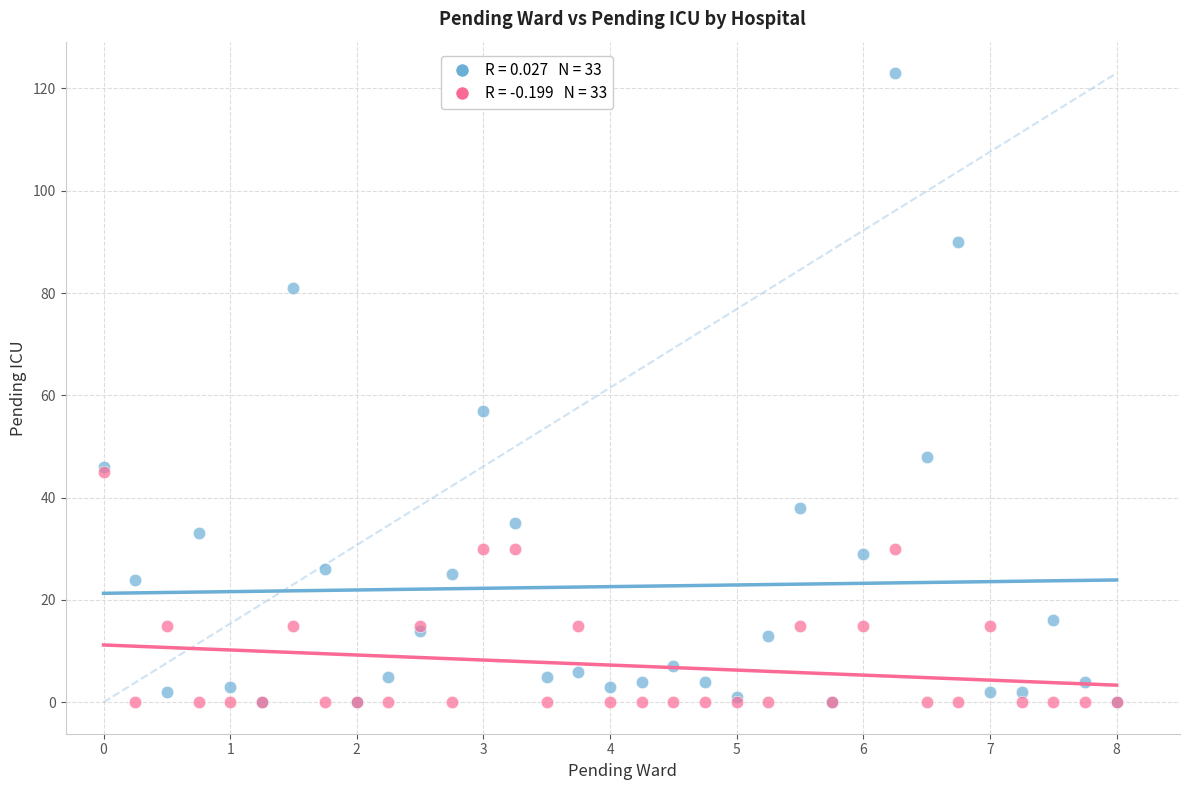

Across all series, what Y value is closest to 61?

57